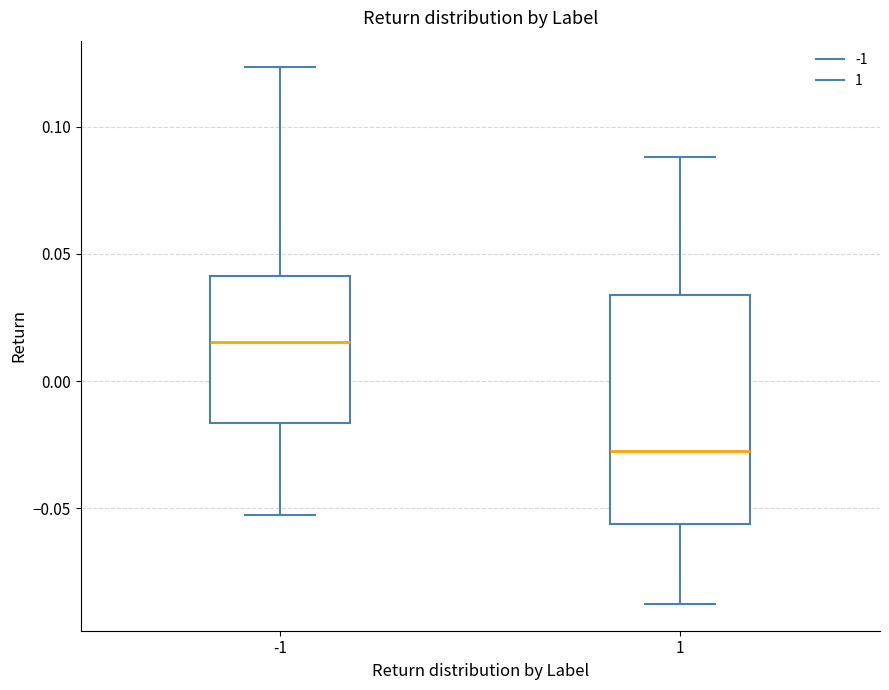

Reading left to right, read every box against the y-axis: the position of its median line, the range the box covers, and the ends of its whiskers. The values are not printed on the chart, so give them approximately, as read against the axis.

-1: median 0.015, box -0.015 to 0.040, whiskers -0.055 to 0.125
1: median -0.025, box -0.055 to 0.035, whiskers -0.090 to 0.090